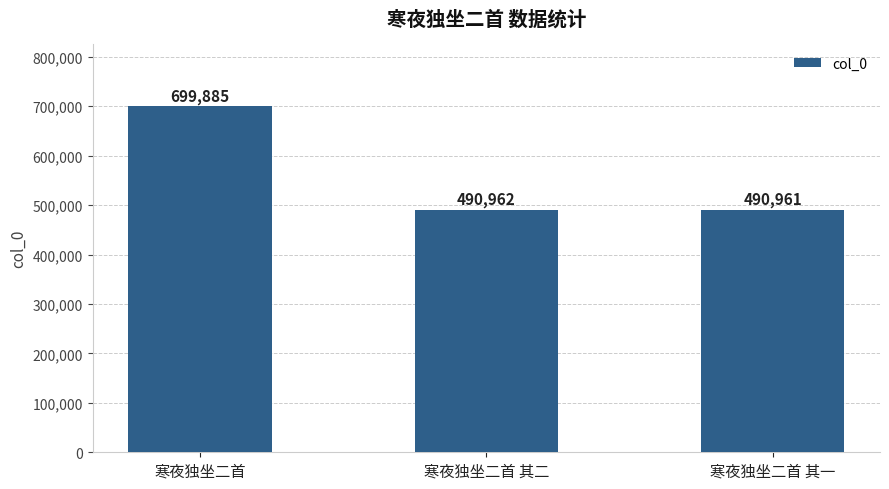

List the labels in order of value, largest first.

寒夜独坐二首, 寒夜独坐二首 其二, 寒夜独坐二首 其一